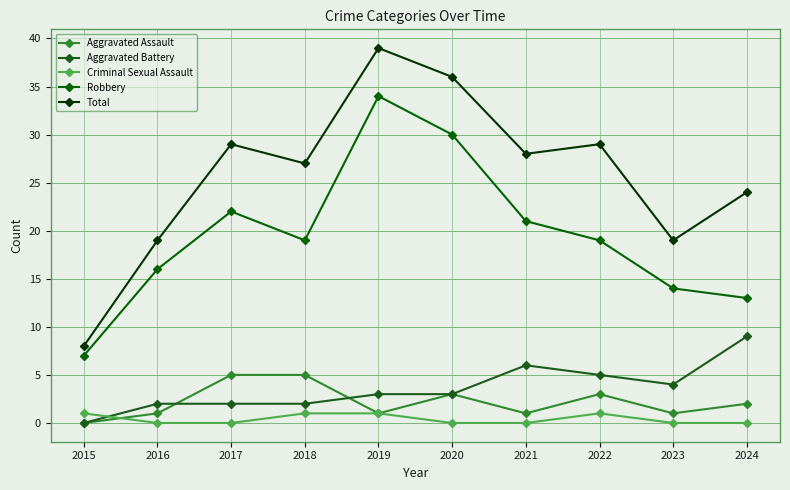

Count the number of categories in the chart.

10